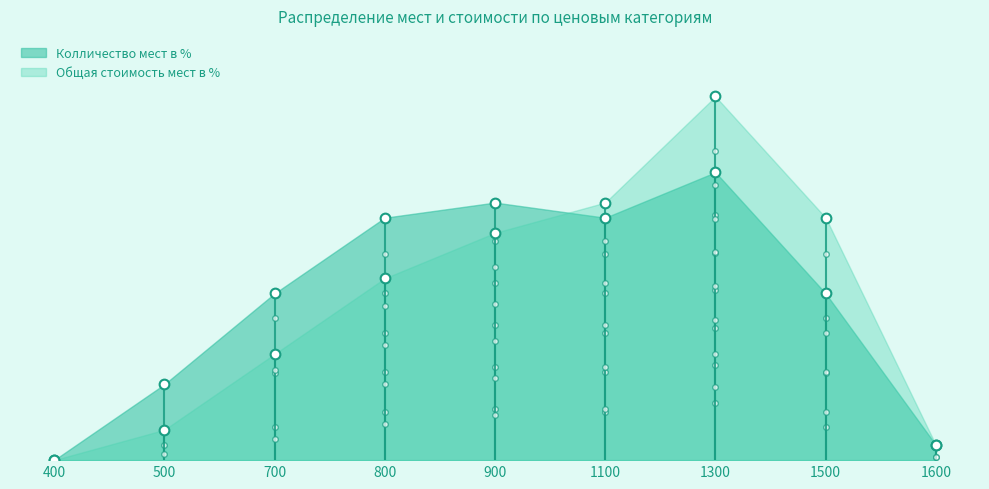

What are all the series names shown in the legend?

Колличество мест в %, Общая стоимость мест в %